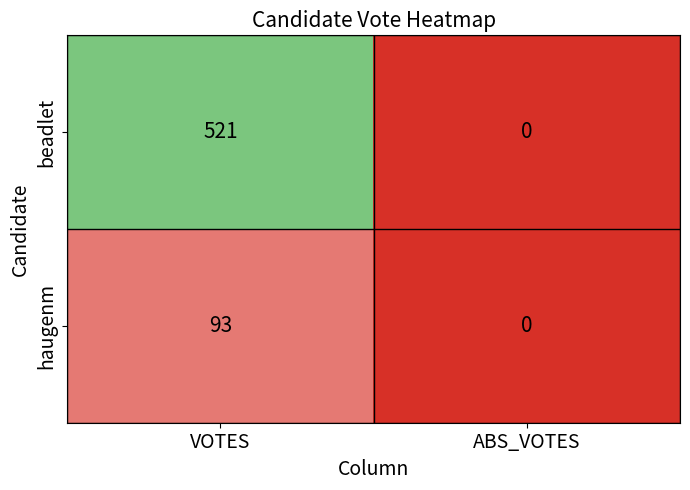

What is the total value across all series at VOTES?

614